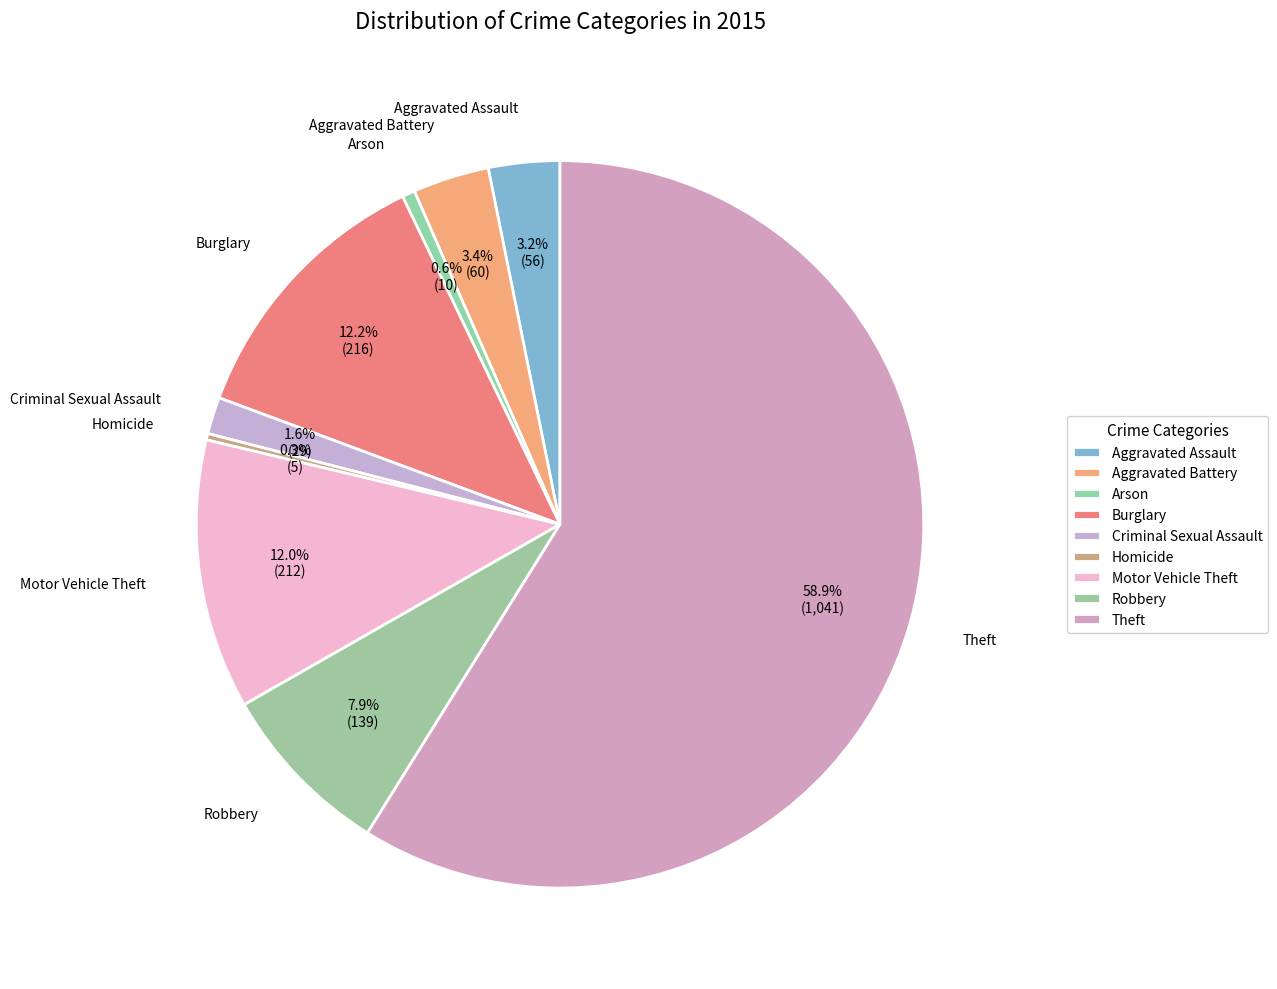

To the nearest percent, what is the combined percentage of Aggravated Battery and Robbery?

11%